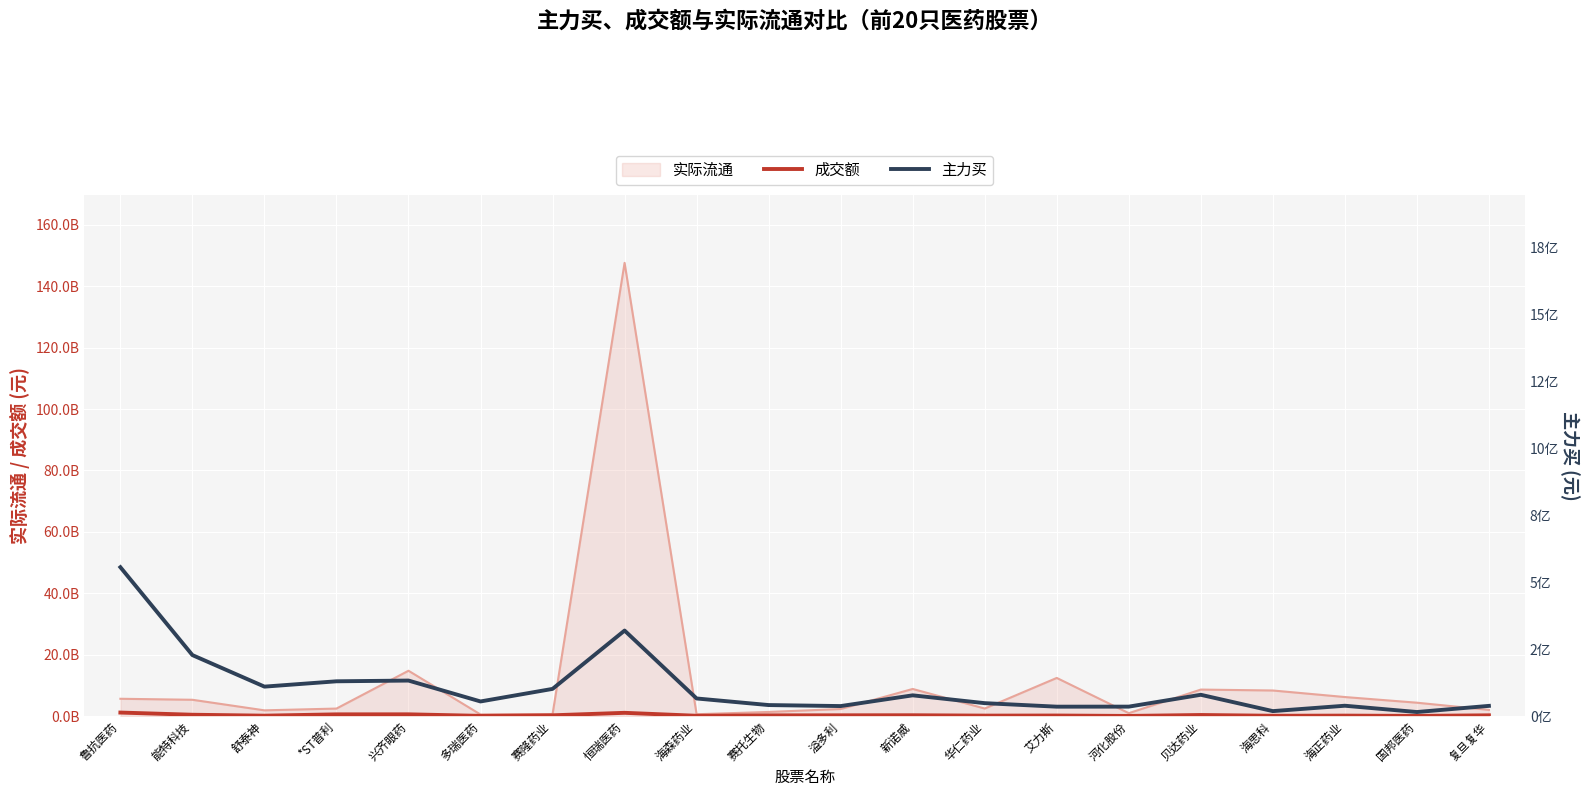

How many data points in 成交额 are less than 272255733?

10